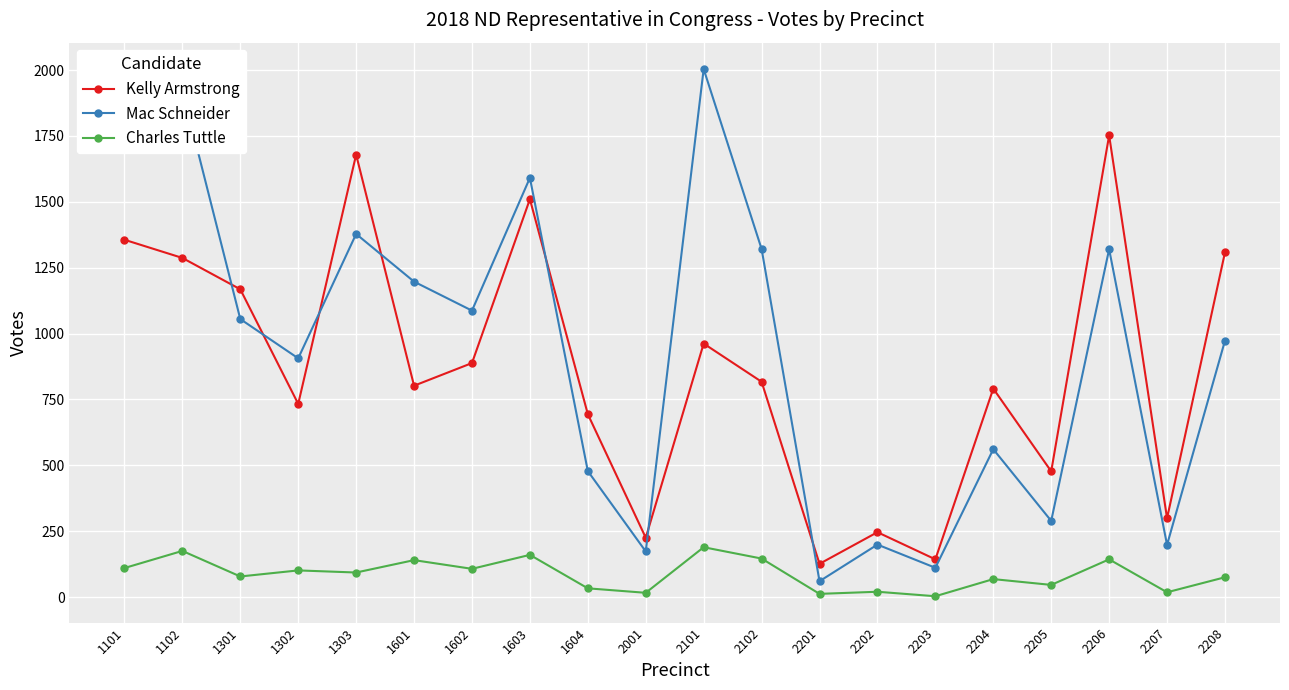

Is the value of Charles Tuttle at 1303 greater than the value of Mac Schneider at 2205?

No